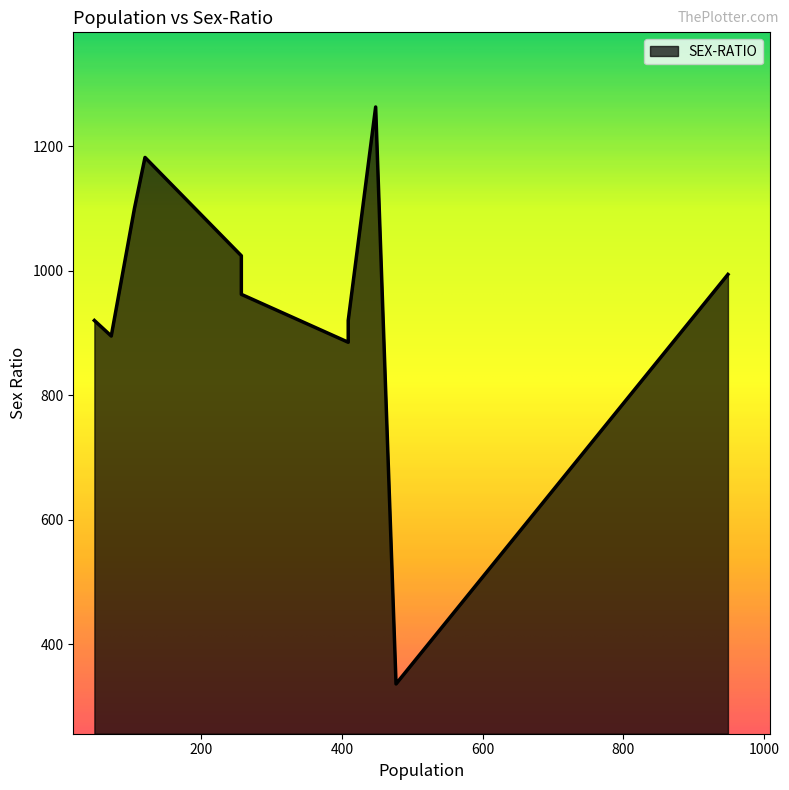

What is the value of the 5th point from the left?

885